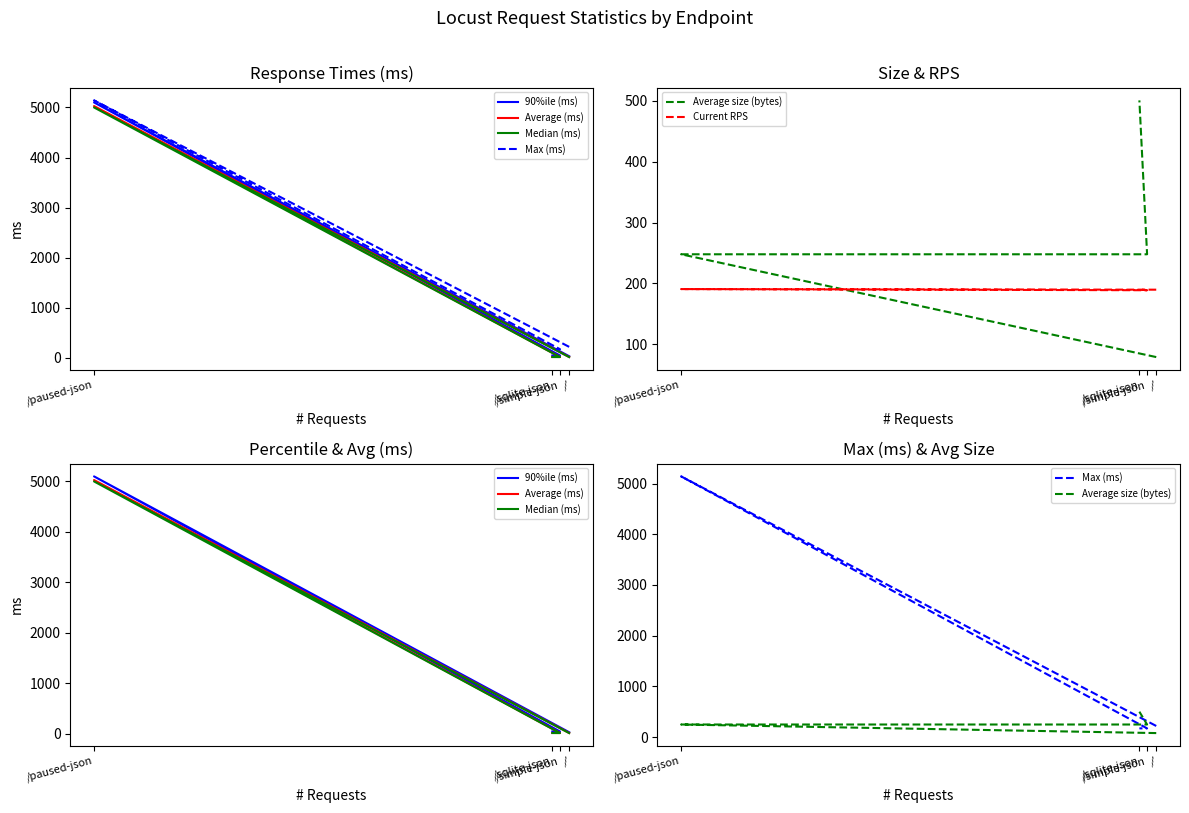

Where is the first local maximum for 90%ile (ms)?

/paused-json